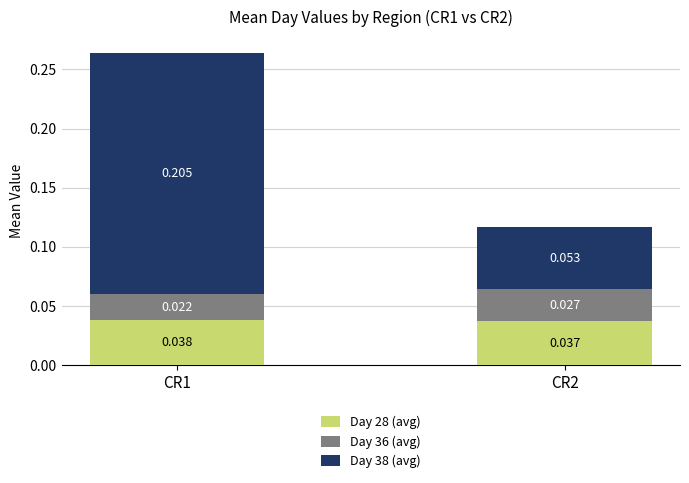

What is the average value of the Day 38 (avg) series?

0.1